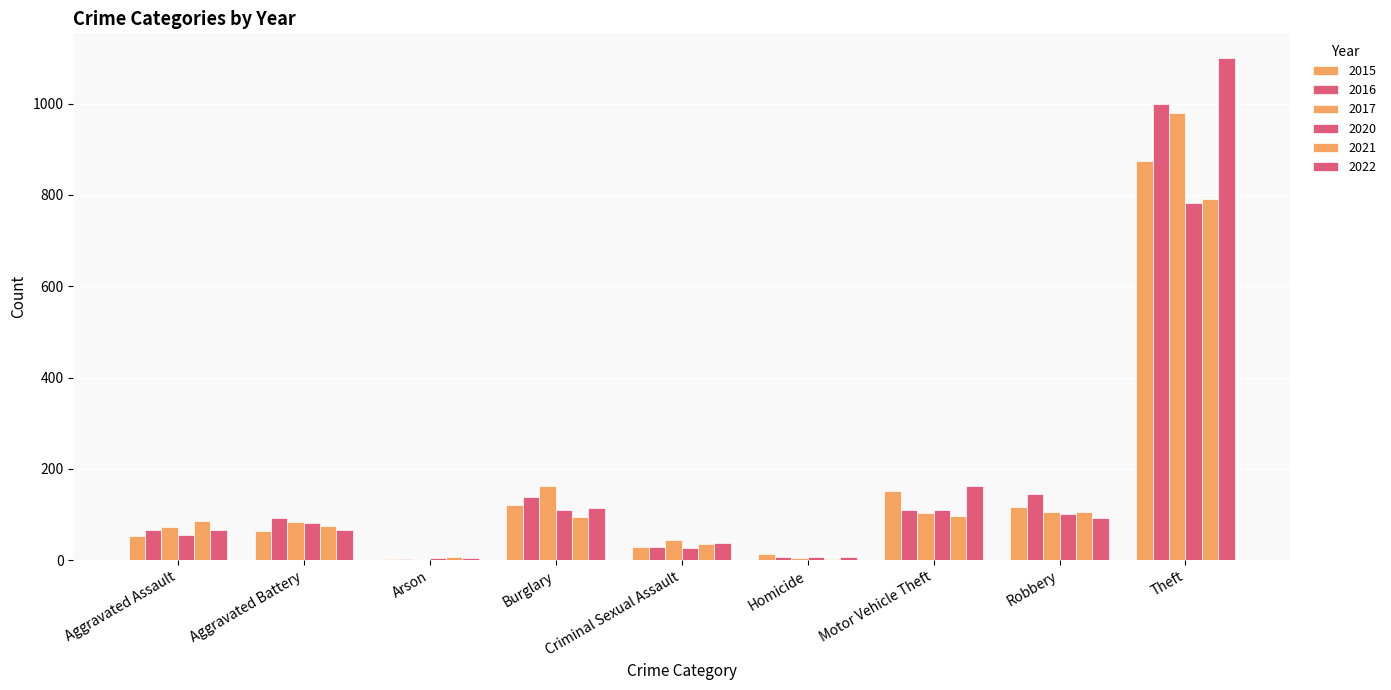

Which category has the lowest value across all series?

Arson